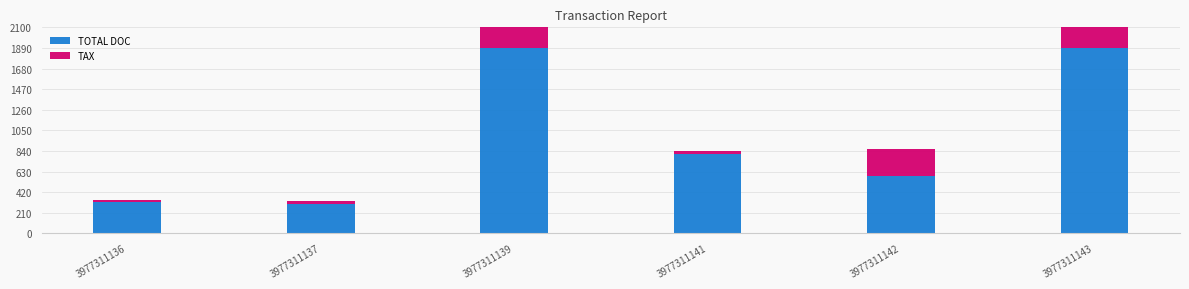

Which series has the largest total across all categories?

TOTAL DOC